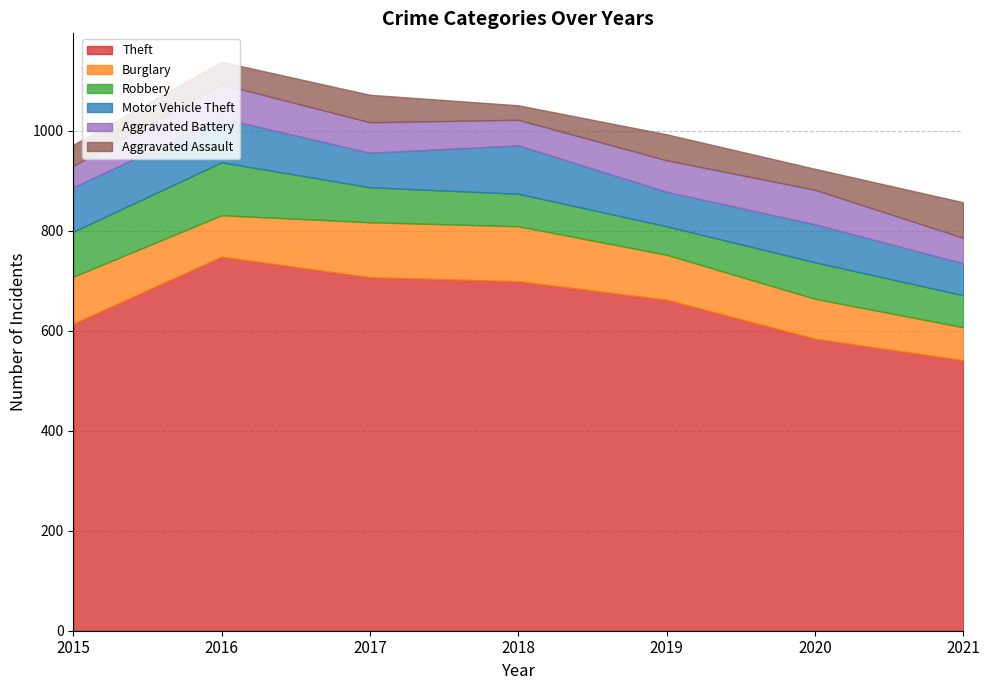

What is the value of the Motor Vehicle Theft point at the 2nd from the left?

88